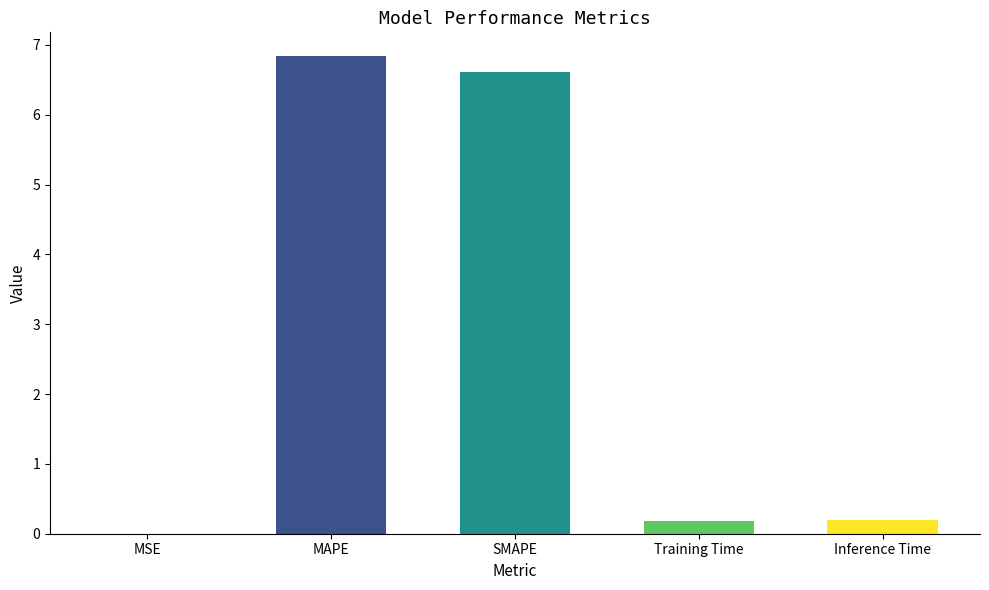

What is the maximum value shown in the chart?

6.8